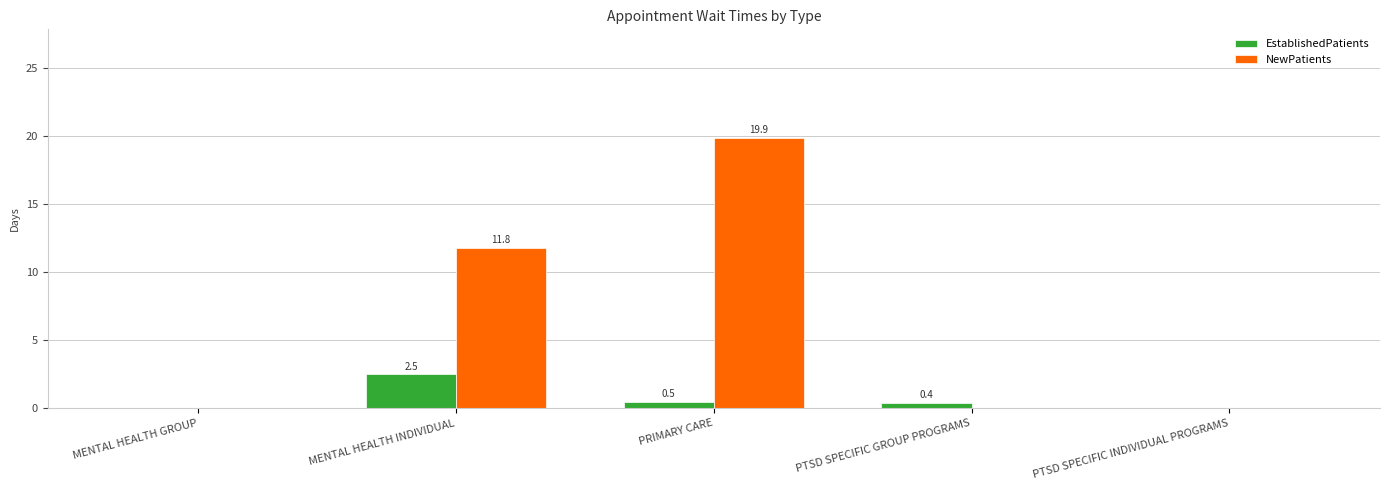

Reading left to right, transcribe all the data shown in this chart.

EstablishedPatients: MENTAL HEALTH GROUP=0.0	MENTAL HEALTH INDIVIDUAL=2.5	PRIMARY CARE=0.5	PTSD SPECIFIC GROUP PROGRAMS=0.4	PTSD SPECIFIC INDIVIDUAL PROGRAMS=0.0
NewPatients: MENTAL HEALTH GROUP=0.0	MENTAL HEALTH INDIVIDUAL=11.8	PRIMARY CARE=19.9	PTSD SPECIFIC GROUP PROGRAMS=0.0	PTSD SPECIFIC INDIVIDUAL PROGRAMS=0.0